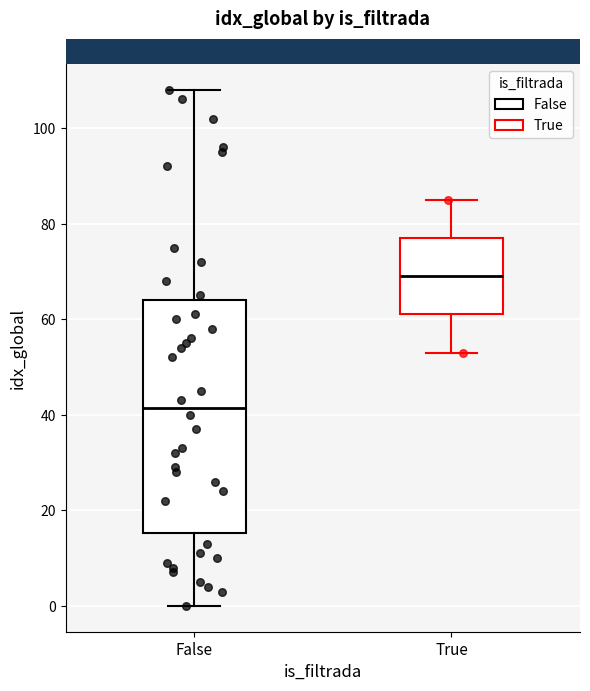

Reading left to right, transcribe this box plot: for each box, give where its median line is, the range the box spans, and where its two whiskers end, as read against the y-axis. The values are not printed on the chart, so give them approximately, as read against the axis.

False: median 42, box 16 to 64, whiskers 0 to 108
True: median 70, box 62 to 78, whiskers 54 to 86